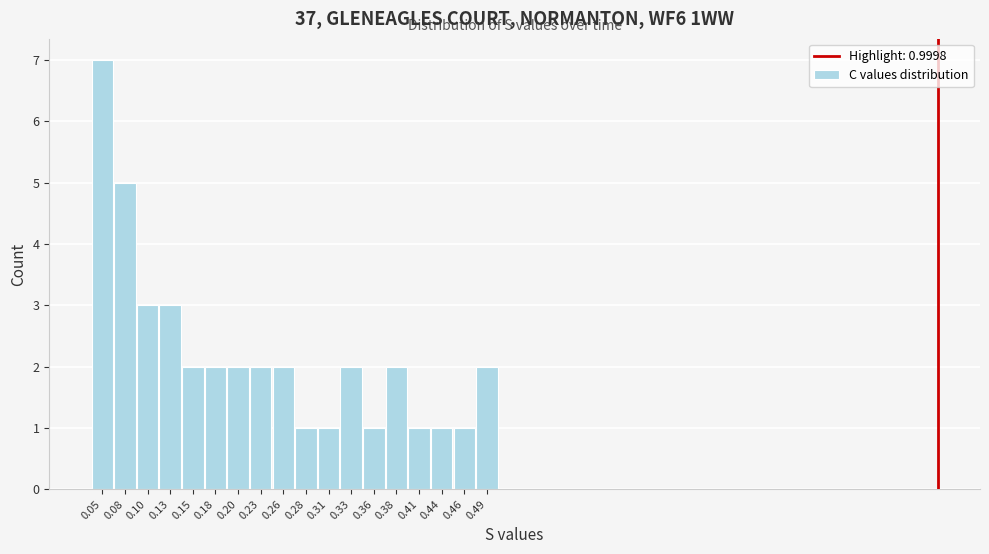

Which range on the x-axis has the tallest bar?

0.035 to 0.065